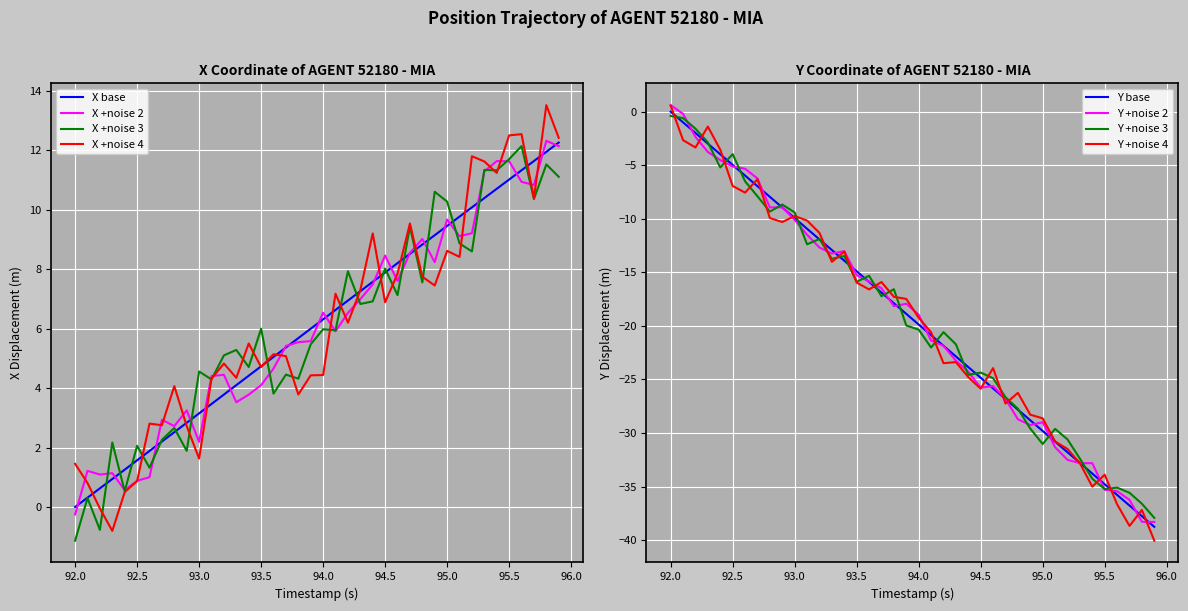

At which label does X +noise 3 reach its minimum?

92.0